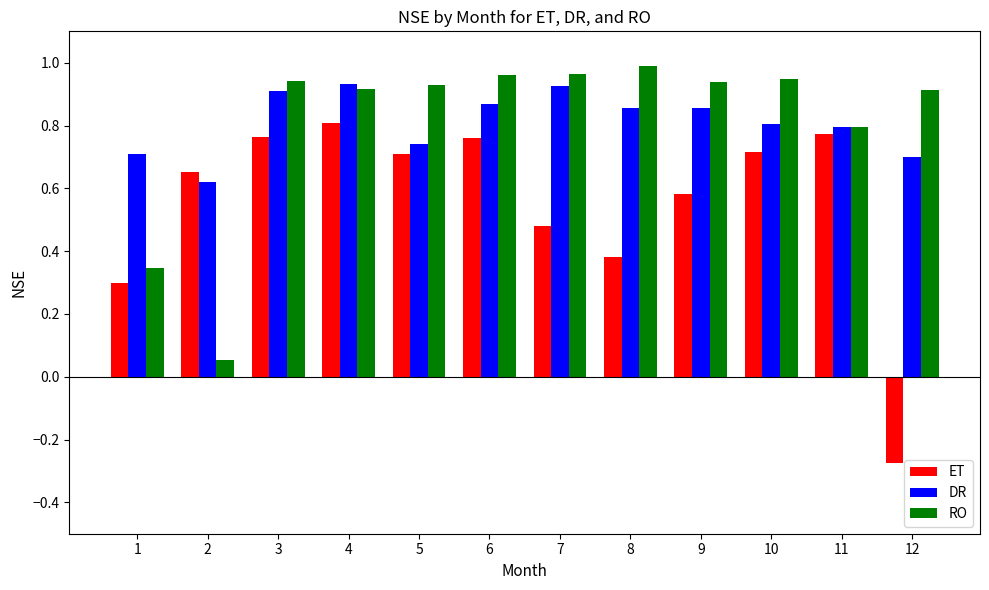

At 10, list the series in order from largest to smallest.

RO, DR, ET